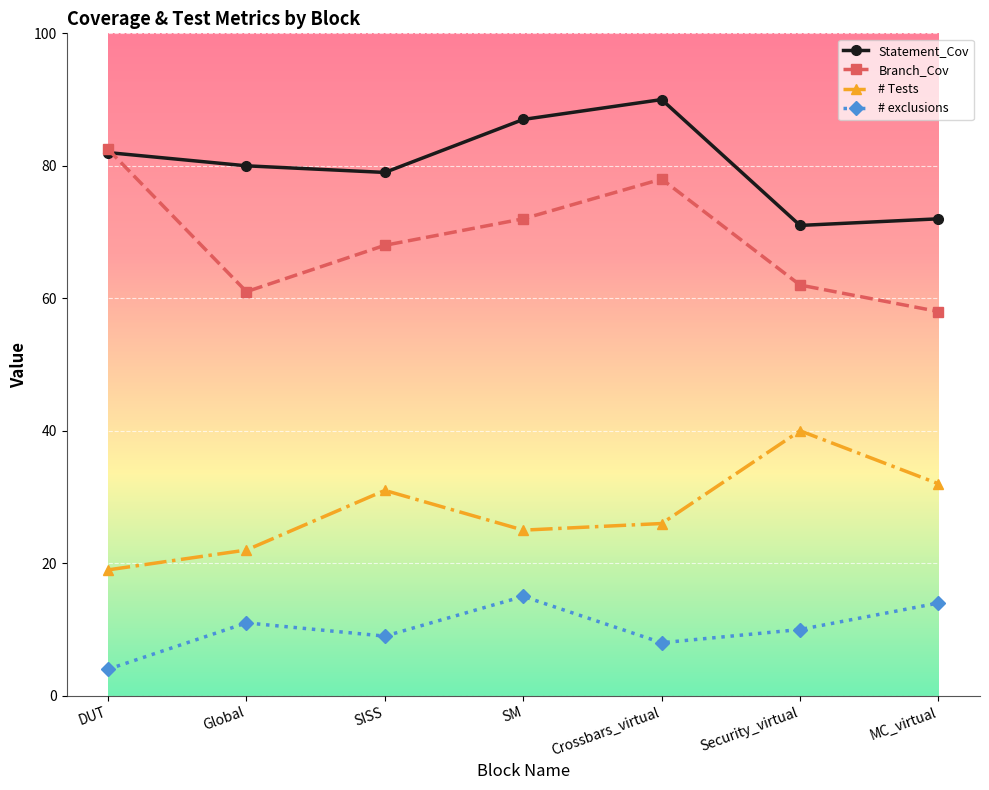

Where is the first local minimum for # Tests?

SM